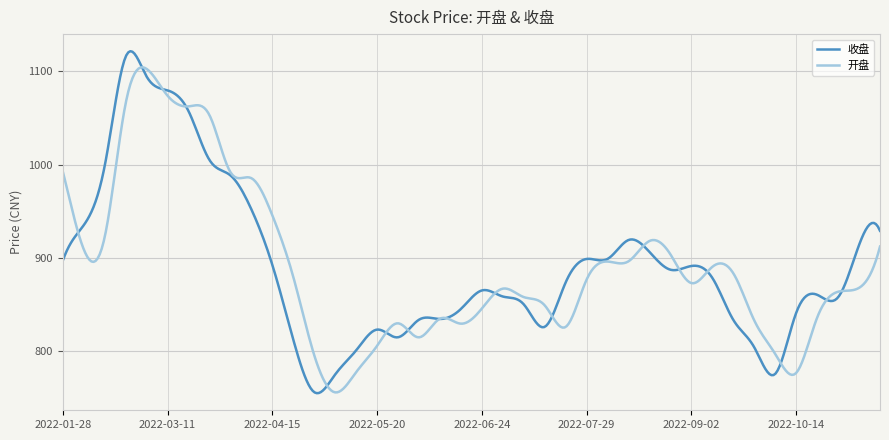

Which series has the largest range (max minus min)?

收盘